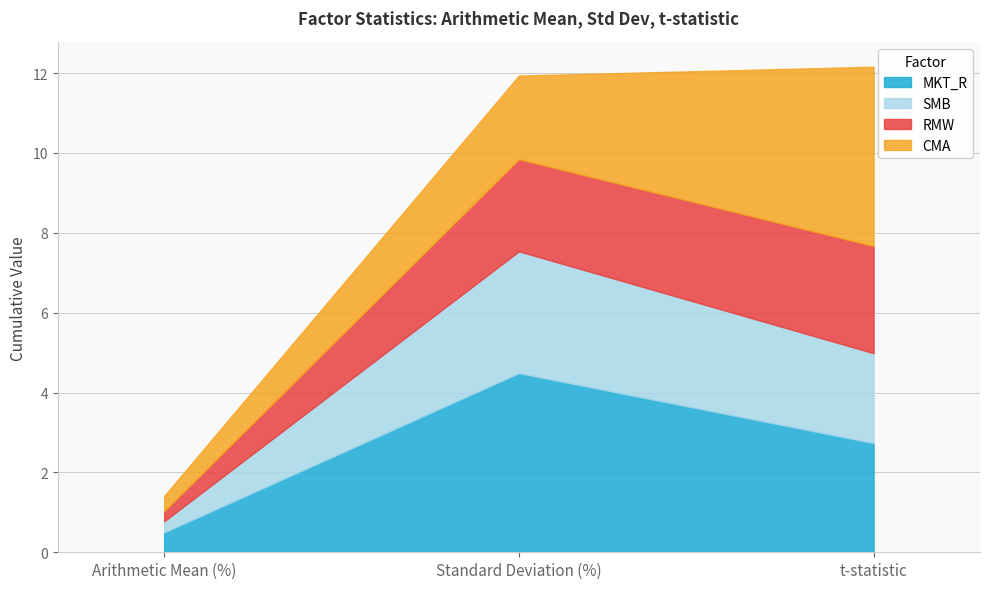

Where does the MKT_R series first go above 2?

Standard Deviation (%)